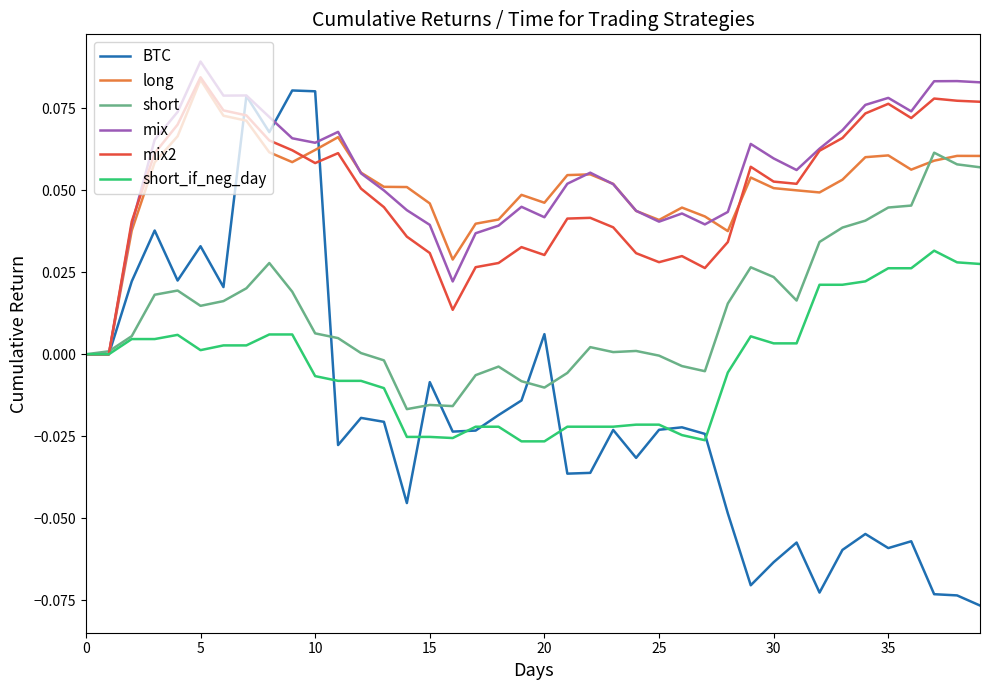

Which series has the widest spread of values?

BTC